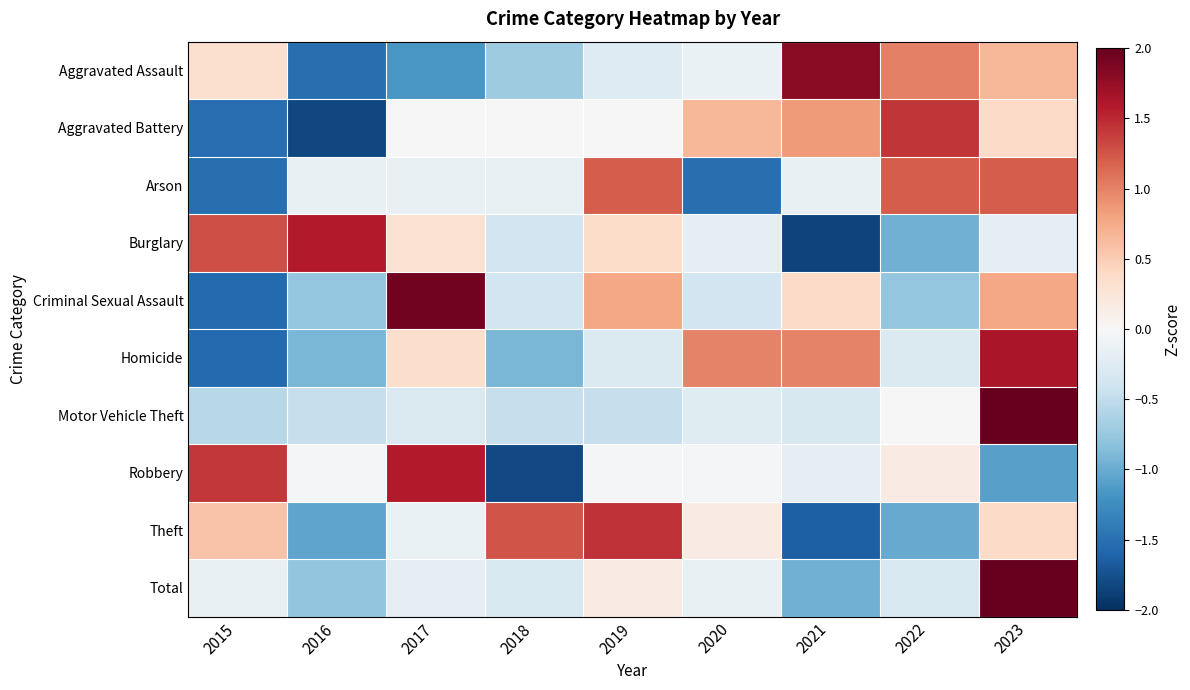

How many data points does each series have?

9